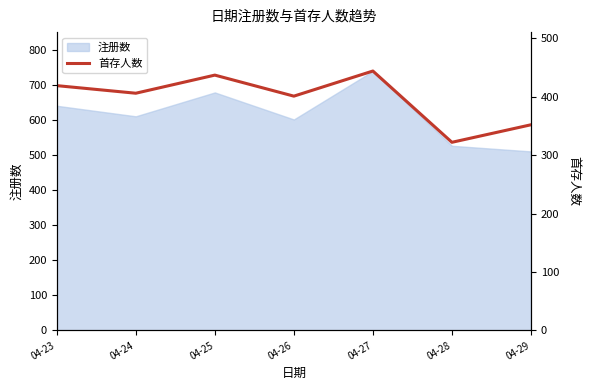

Is it true that the value at 04-23 is 419?

True